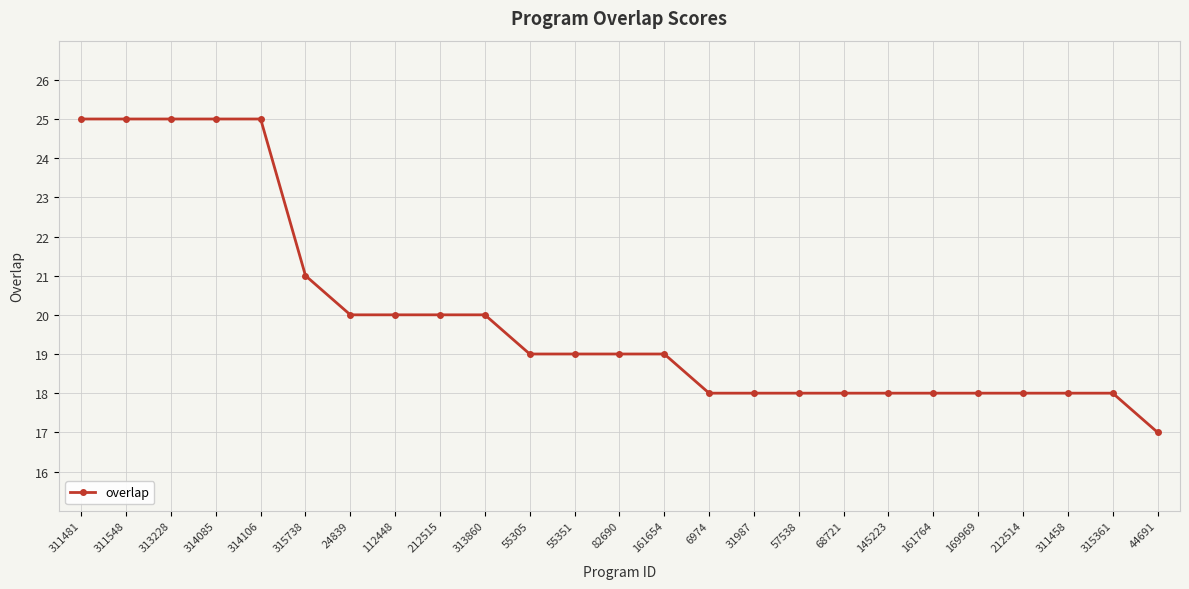

Between 313228 and 169969, which is larger?

313228